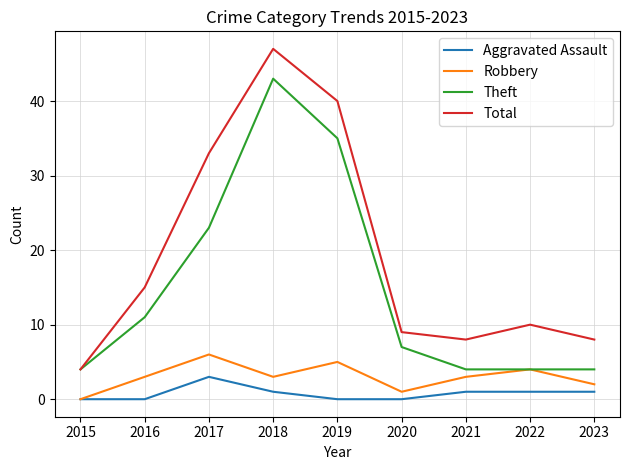

Is the value of Total at 2020 greater than the value of Theft at 2016?

No